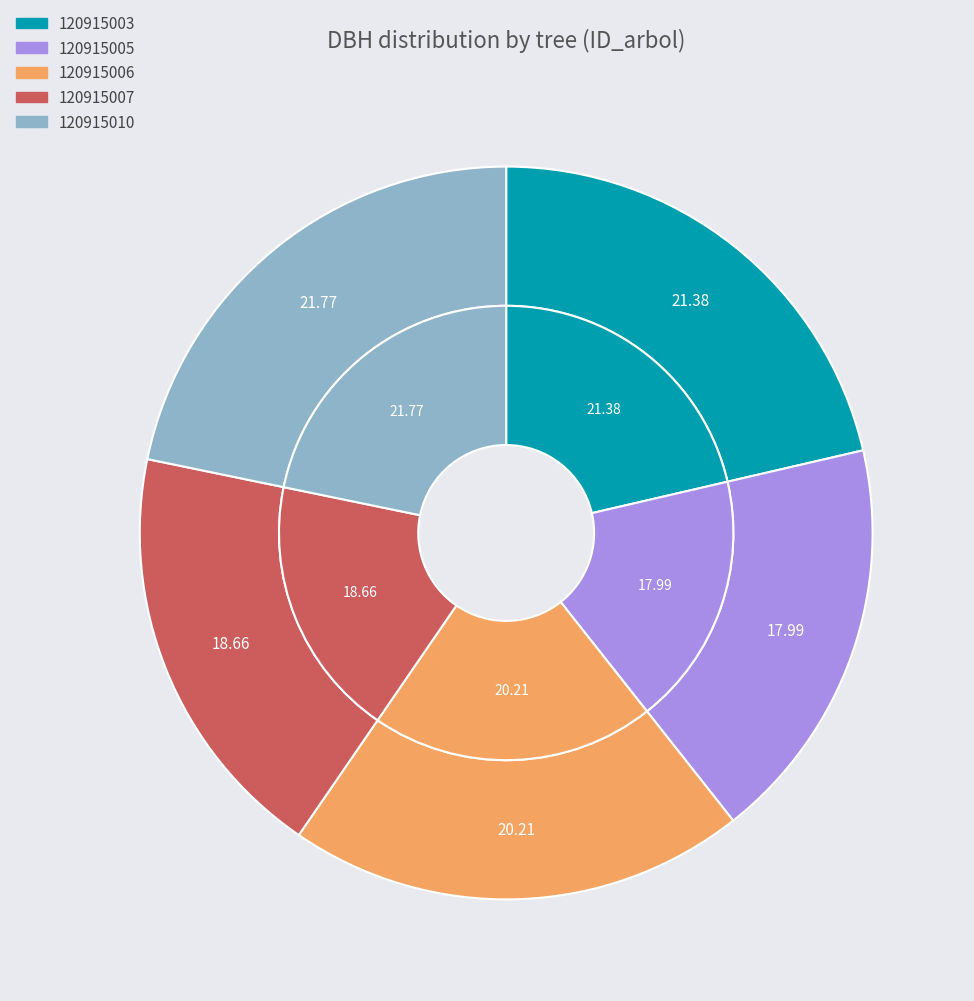

What percentage is the 120915007 slice, to the nearest percent?

19%